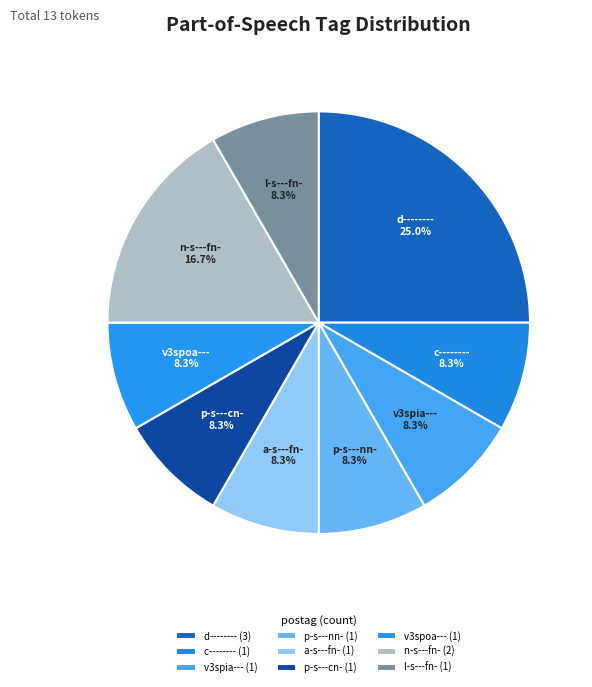

Is c-------- the majority of the pie?

No